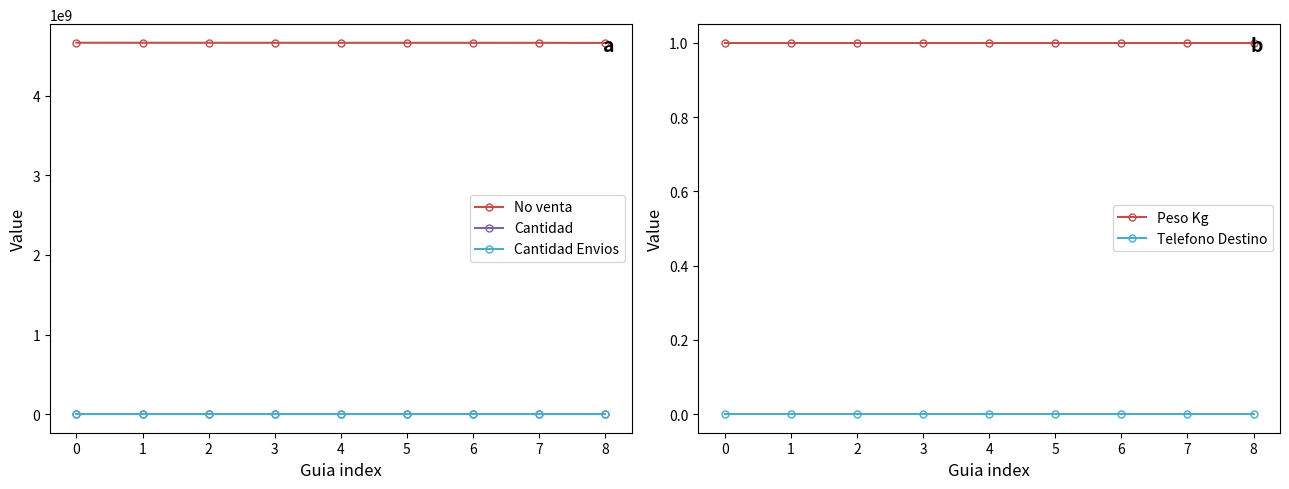

What is the average value of the Cantidad Envios series?

1